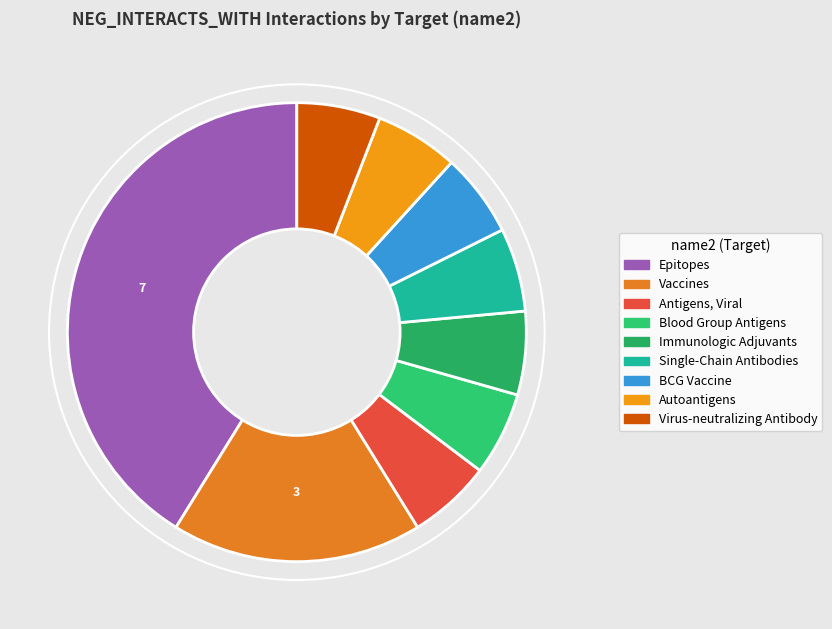

Is there a majority slice in this chart?

No